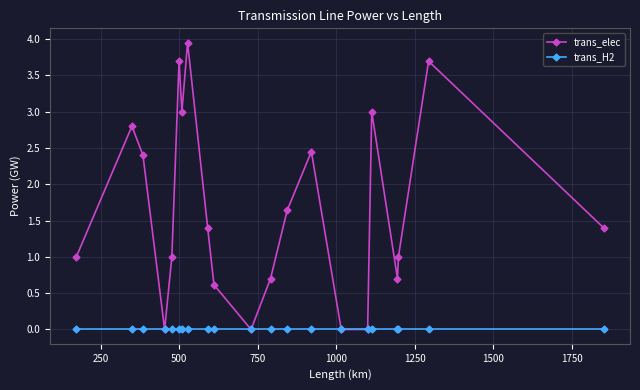

Rank the series by their average value, from lowest to highest.

trans_H2, trans_elec